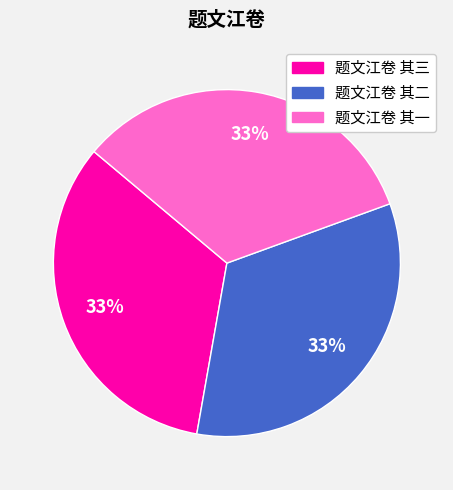

To the nearest percent, what percentage of the pie is 题文江卷 其一?

33%